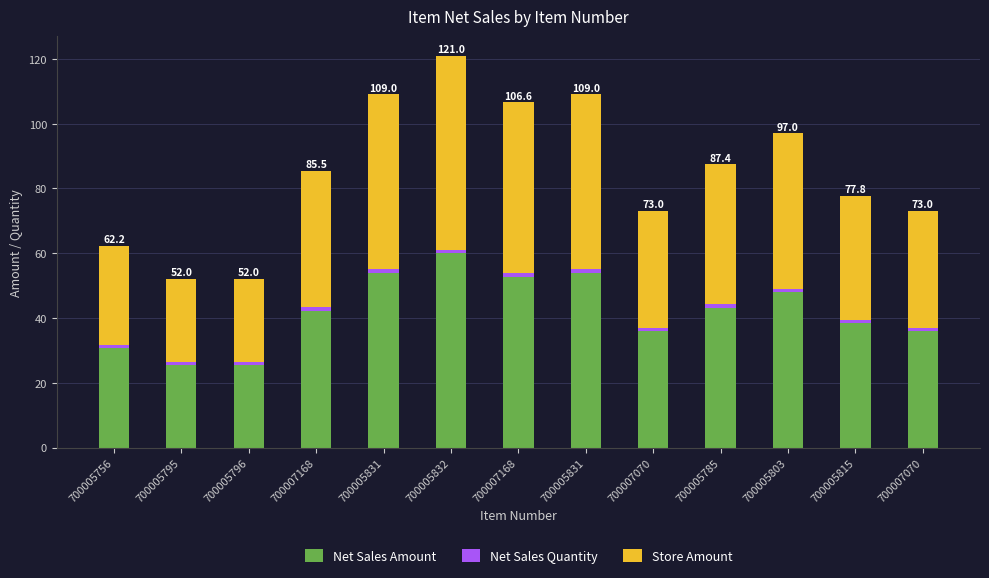

Which series has the largest range (max minus min)?

Net Sales Amount